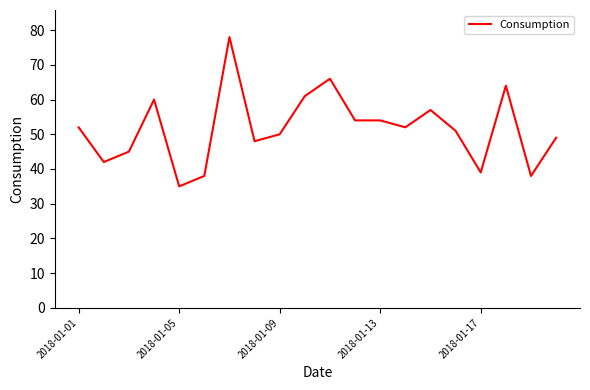

What is the greatest value displayed?

78